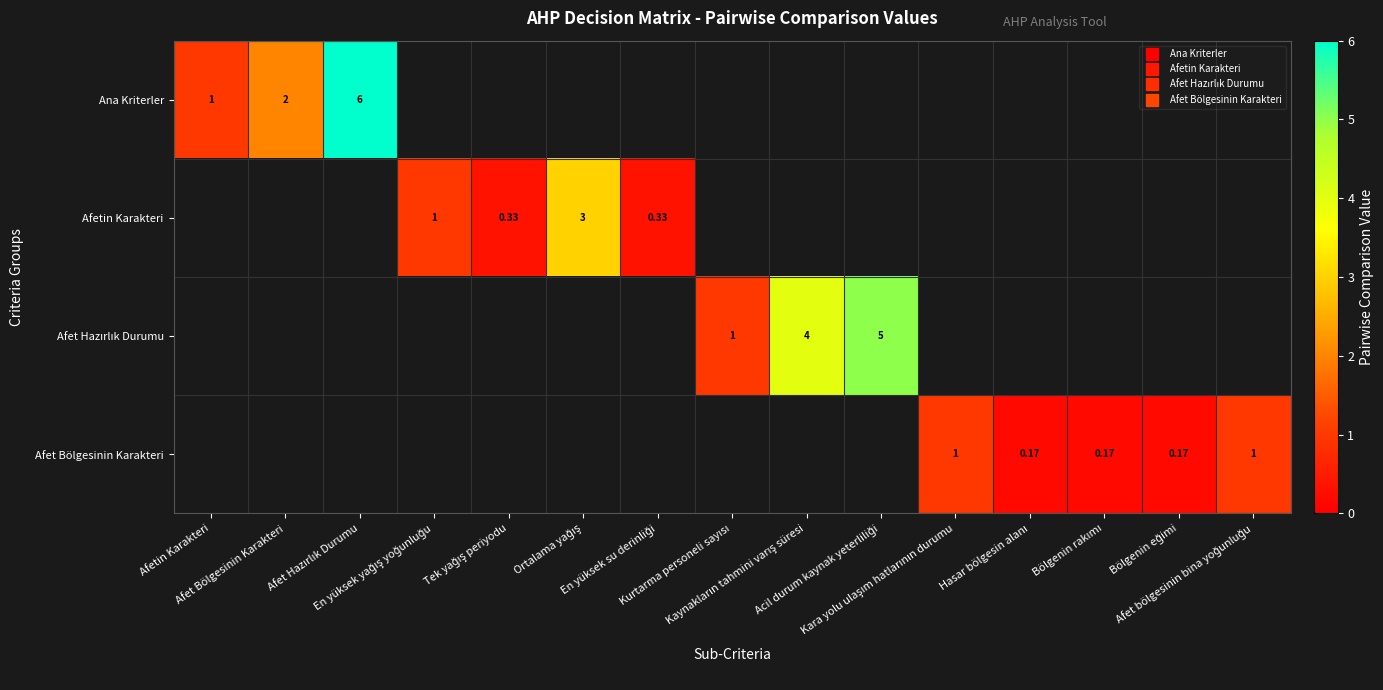

Which series has the largest range (max minus min)?

Ana Kriterler